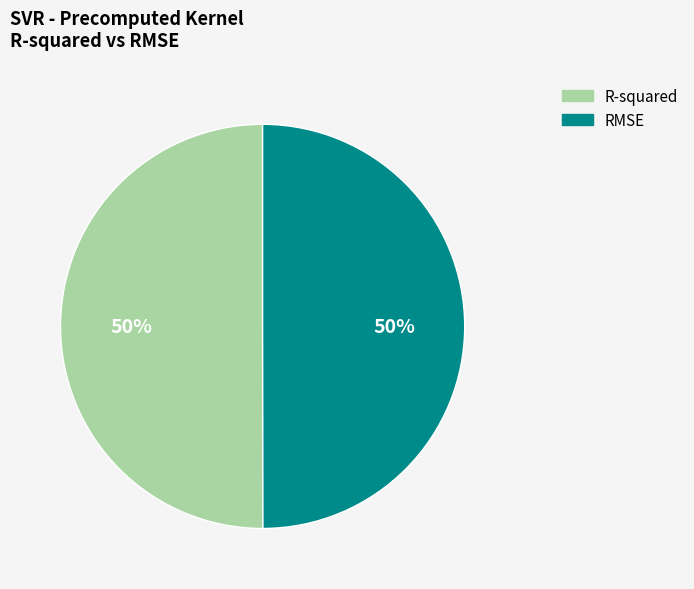

To the nearest percent, what is the average slice percentage?

50%